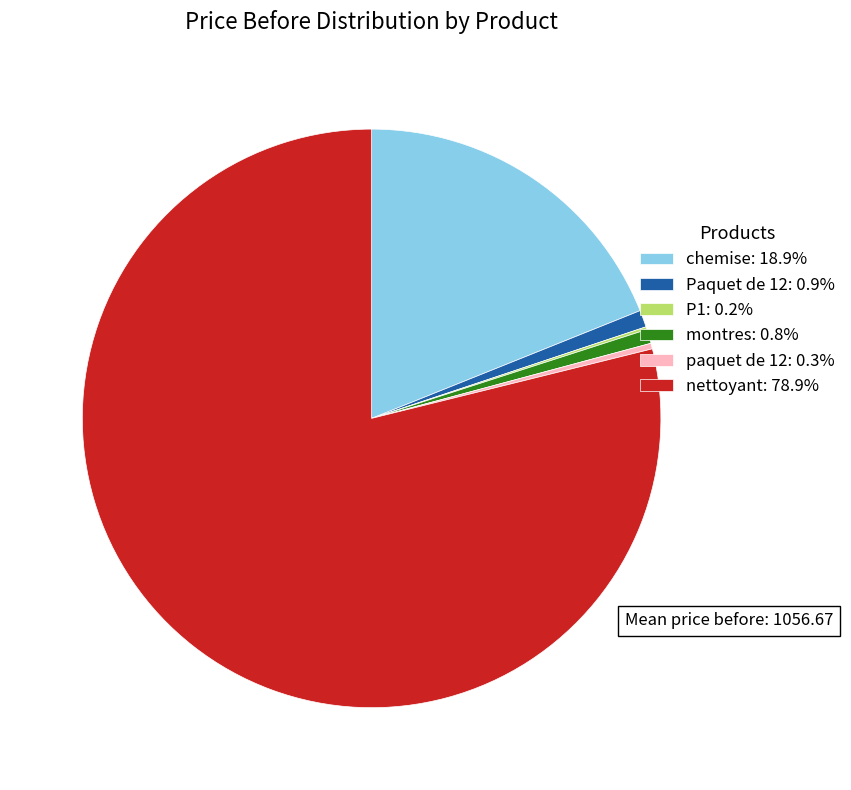

Combined, do chemise: 18.9% and montres: 0.8% account for over 50%?

No